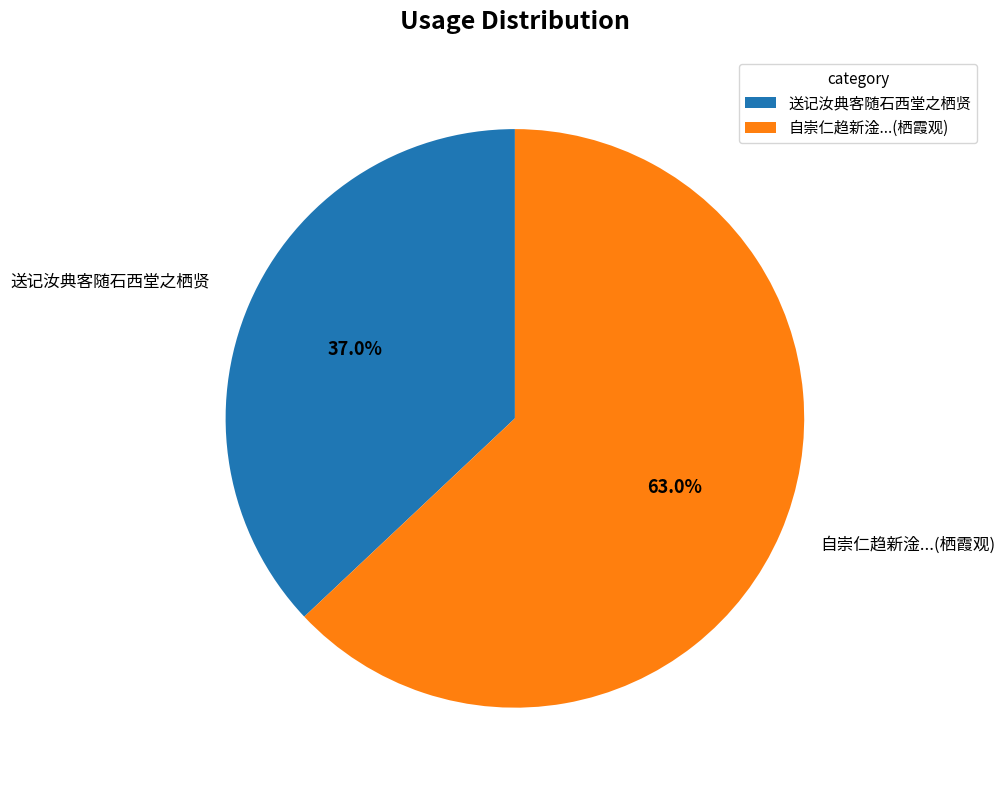

The 送记汝典客随石西堂之栖贤 slice represents 37% of the pie. True or false?

True